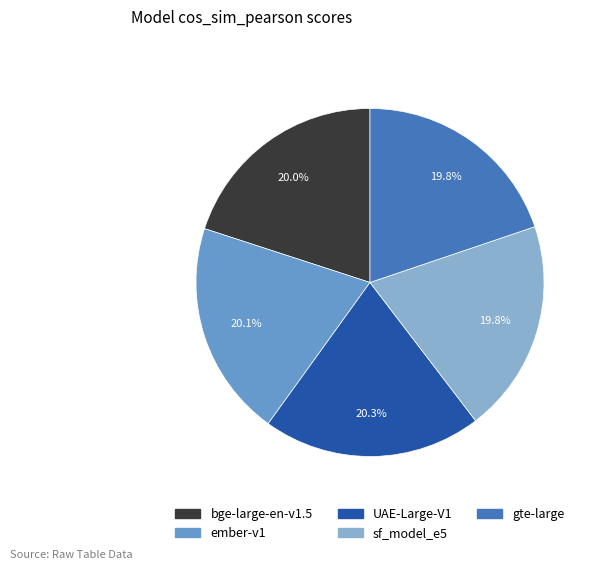

To the nearest percent, what is the combined percentage of UAE-Large-V1 and gte-large?

40%